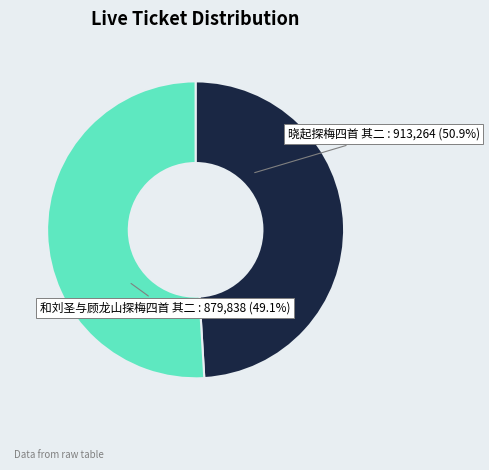

To the nearest percent, what is the combined percentage of 和刘圣与顾龙山探梅四首 其二 and 晓起探梅四首 其二?

100%